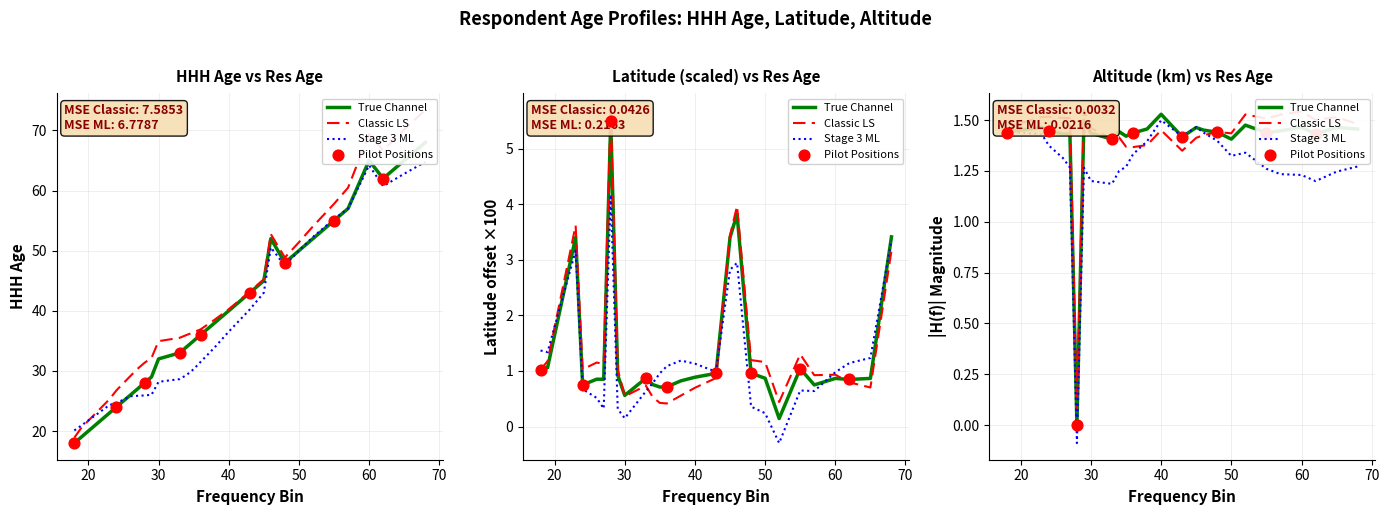

Which series has the largest total across all categories?

HHH_age